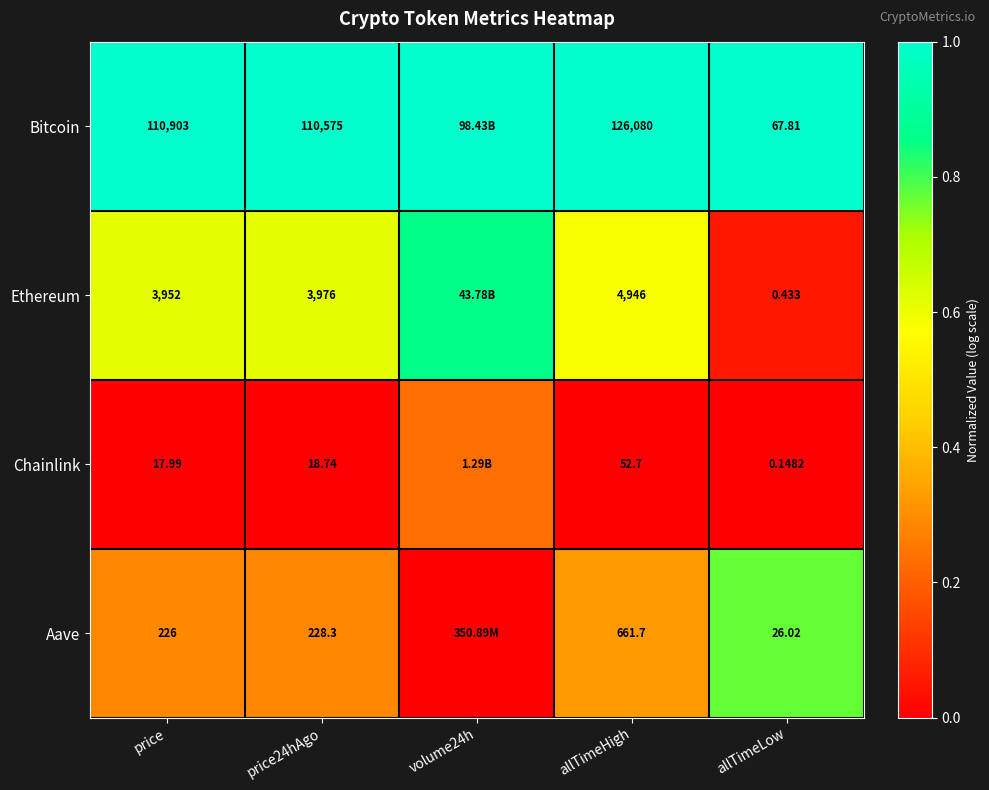

What is the spread (max minus min) of values at price?

110885.0